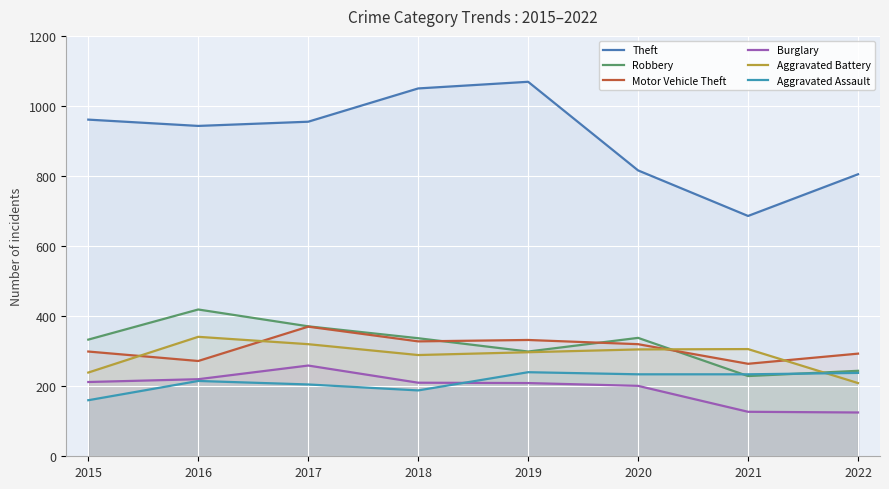

At which label does Aggravated Assault first exceed 234?

2019